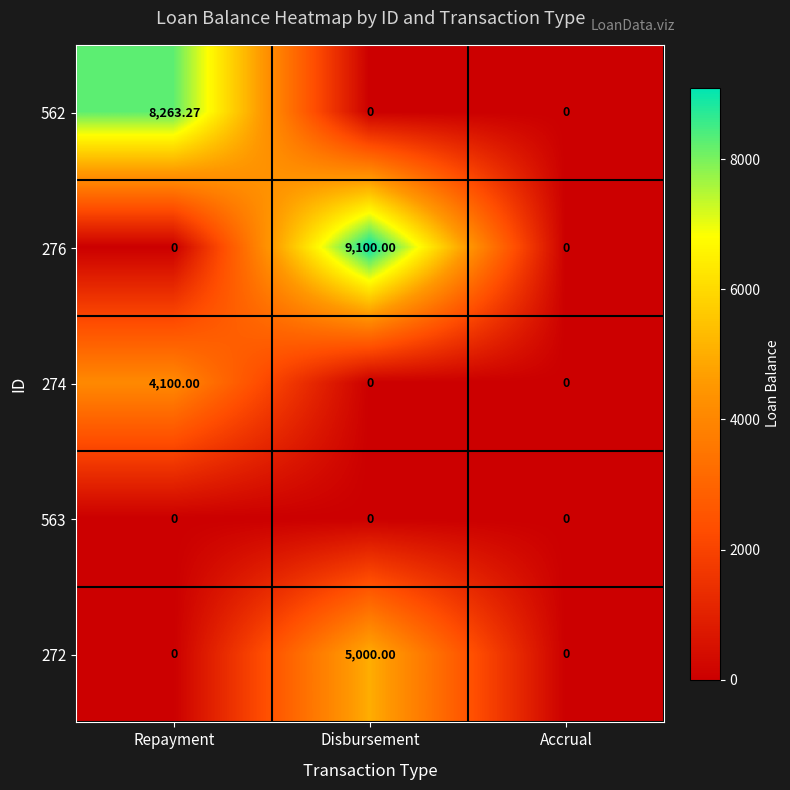

At which category is the sum across all series the highest?

Disbursement